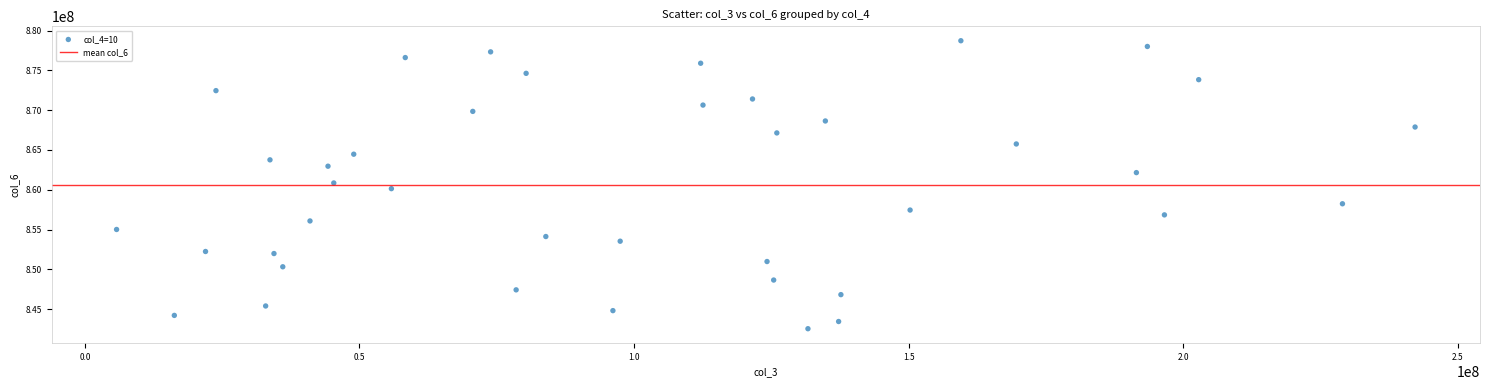

What is the range of X values (max minus min)?

236410088